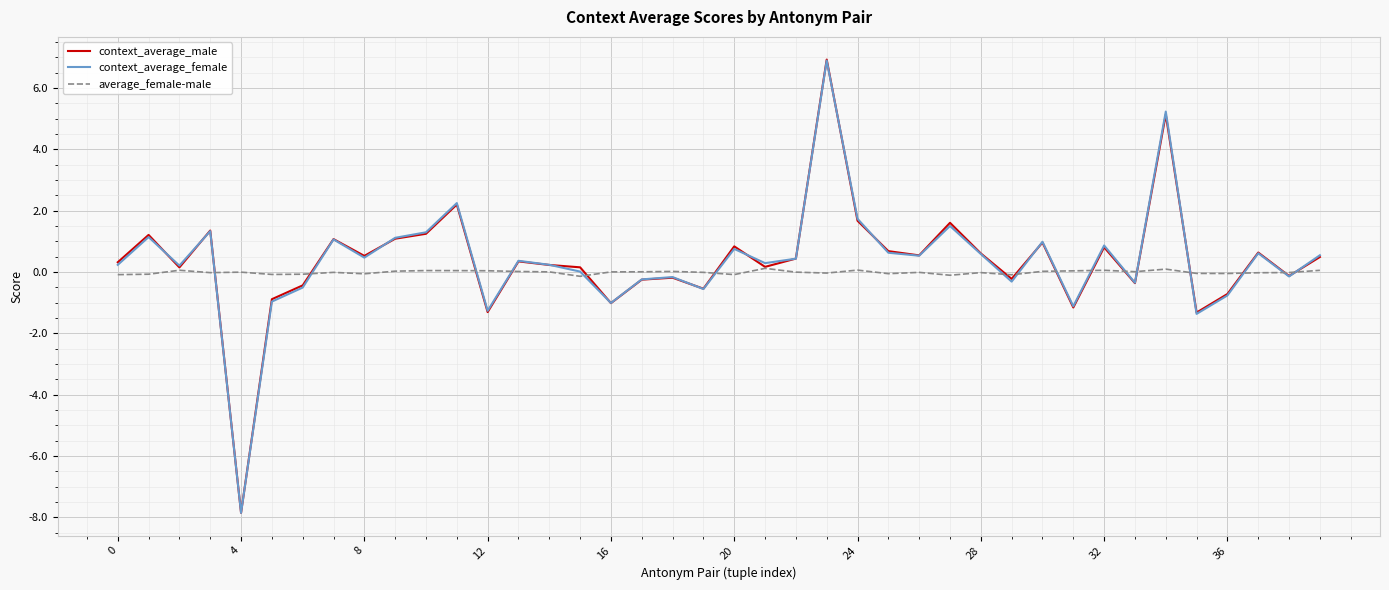

What is the lowest value of the context_average_female series?

-7.9